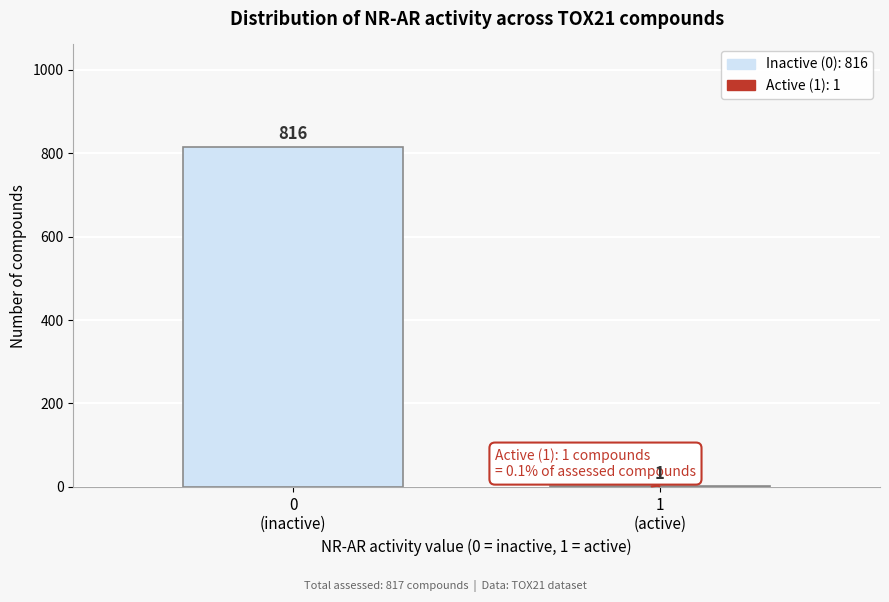

What is the sum of all values?

817